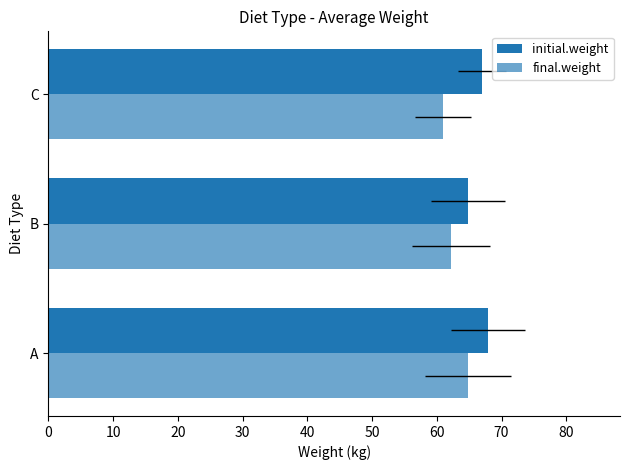

Which series has the largest total across all categories?

initial.weight